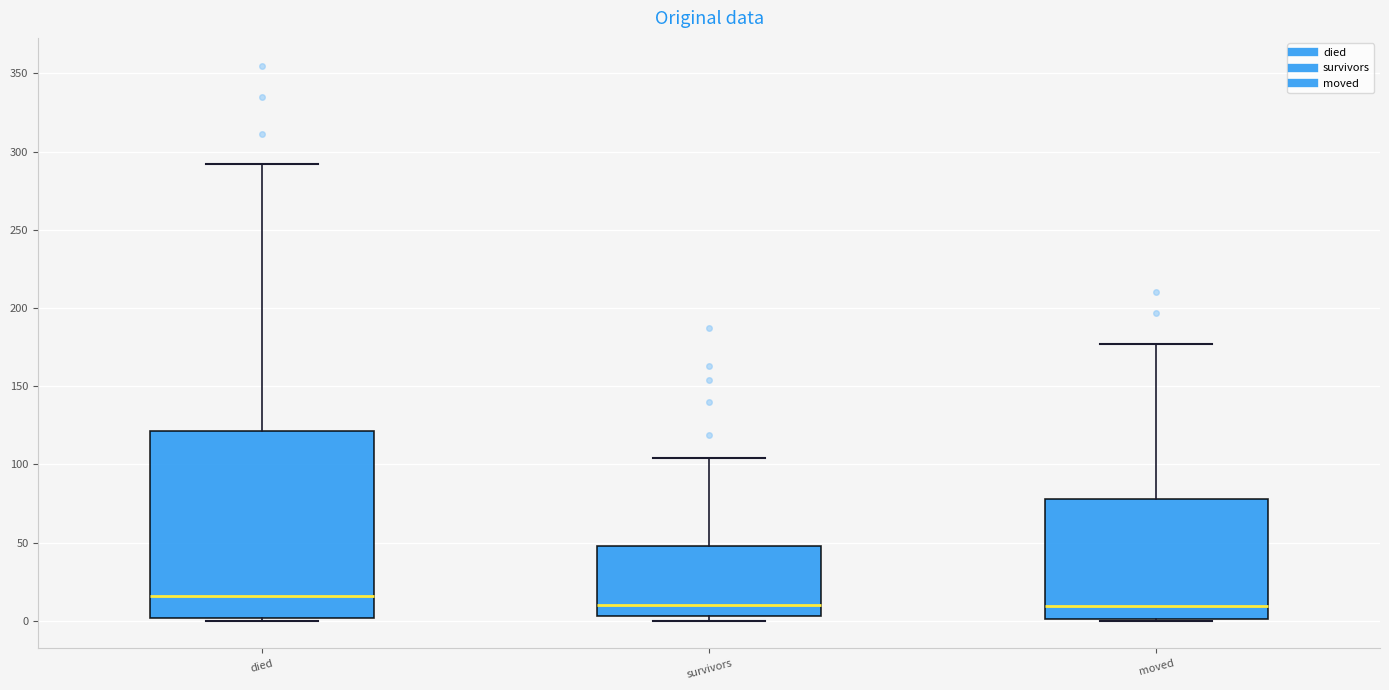

Reading left to right, transcribe this box plot: for each box, give where its median line is, the range the box spans, and where its two whiskers end, as read against the y-axis. The values are not printed on the chart, so give them approximately, as read against the axis.

died: median 15, box 0 to 120, whiskers 0 to 290
survivors: median 10, box 5 to 50, whiskers 0 to 105
moved: median 10, box 0 to 80, whiskers 0 to 175